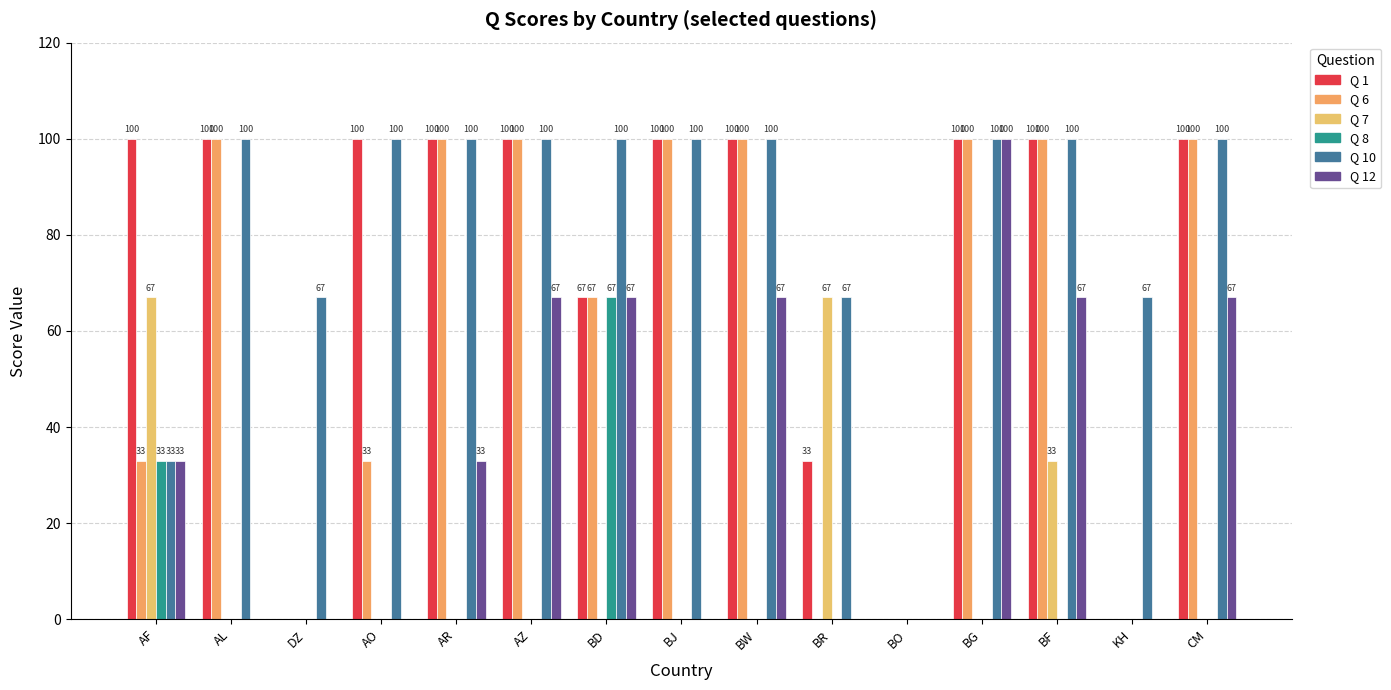

Which series has the largest total across all categories?

Q 10